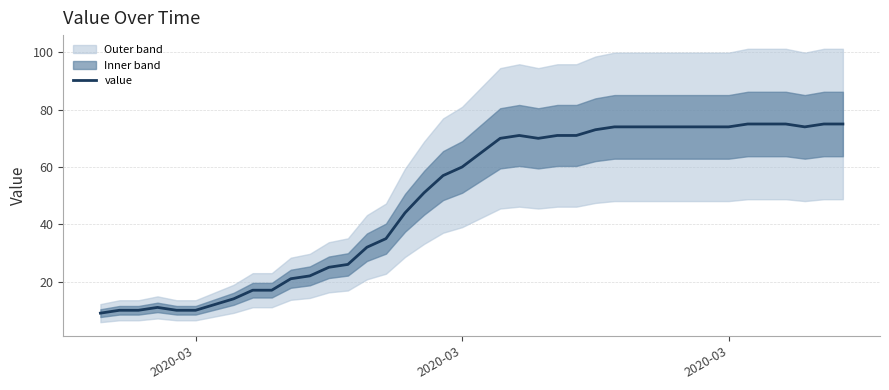

True or false: there are more than 1 points higher than both neighbors.

True